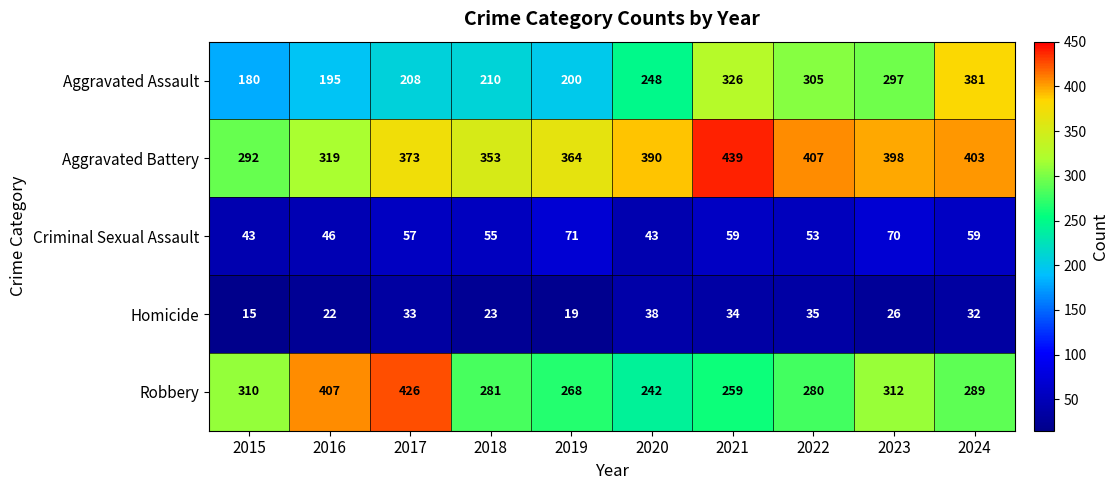

How many values in the Aggravated Assault series are below 248?

5